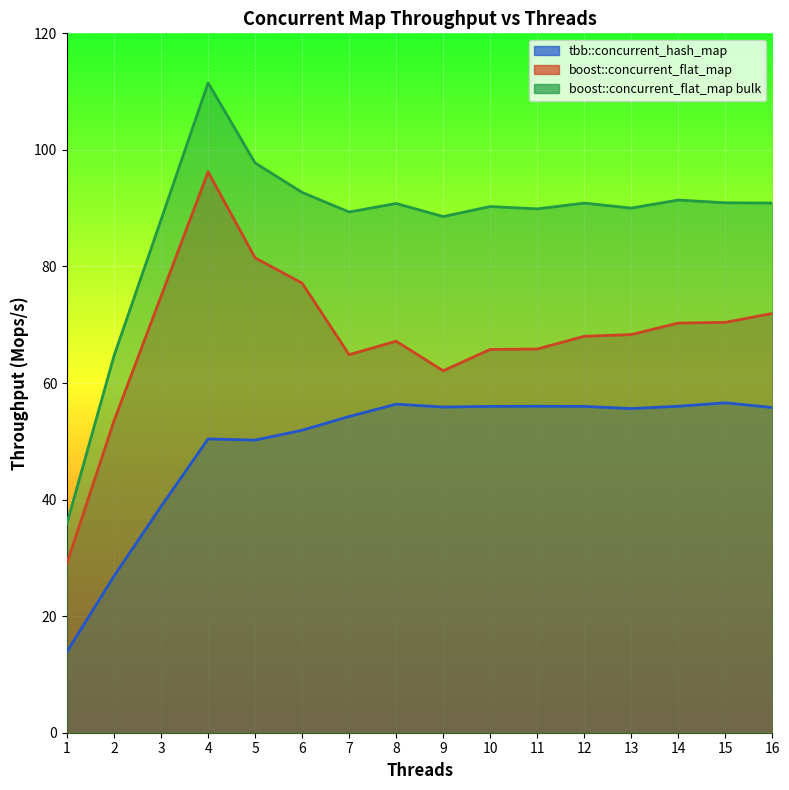

Between 2 and 5, which series saw the biggest shift?

boost::concurrent_flat_map bulk